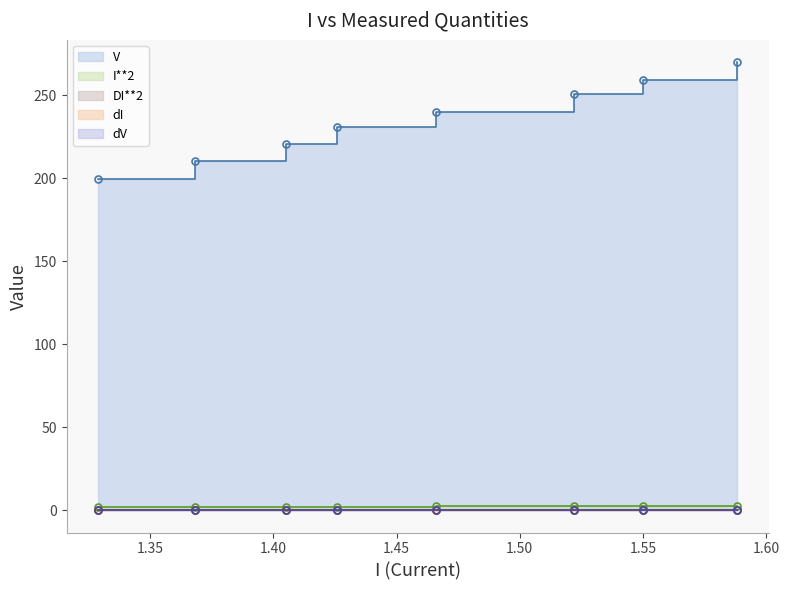

What is the sum of all I**2 values?

17.3